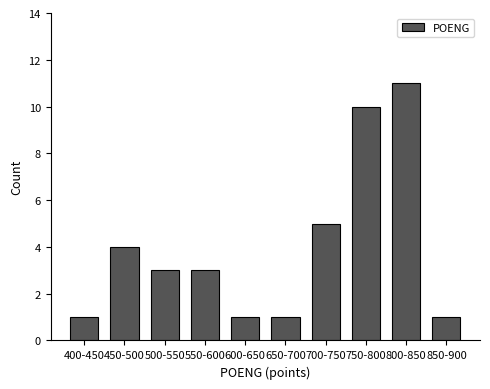

Reading left to right, list all the values displayed in this chart.

1	4	3	3	1	1	5	10	11	1